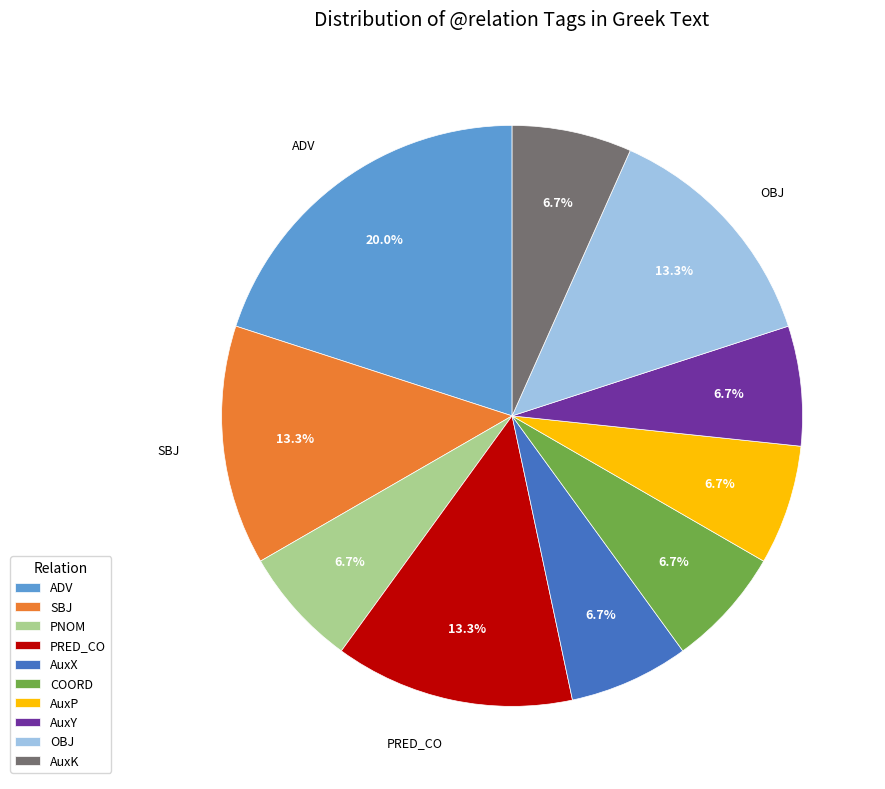

Which category has the biggest portion of the pie?

ADV